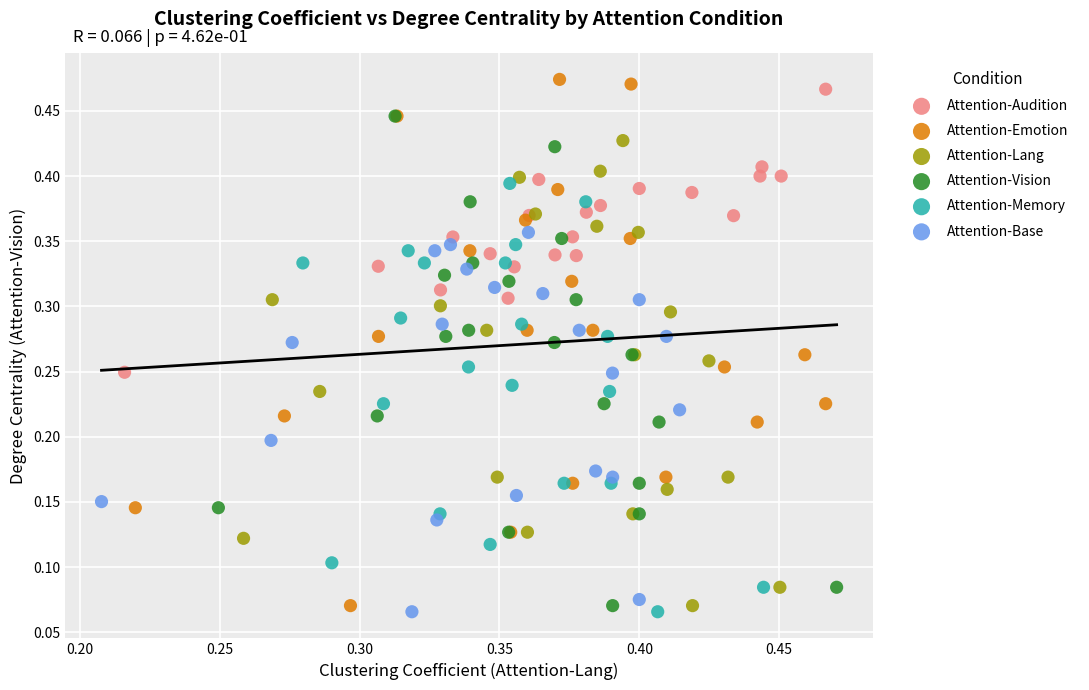

Which series has the widest spread of Y values?

Attention-Emotion